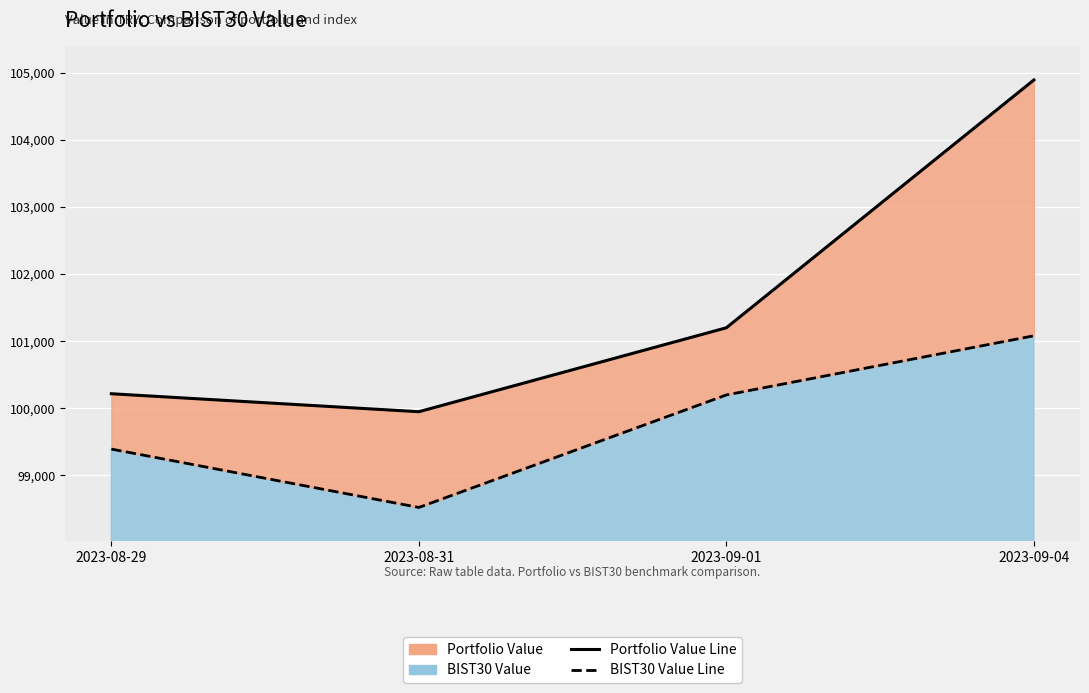

True or false: BIST30 Value Line and Portfolio Value Line intersect in this chart.

False